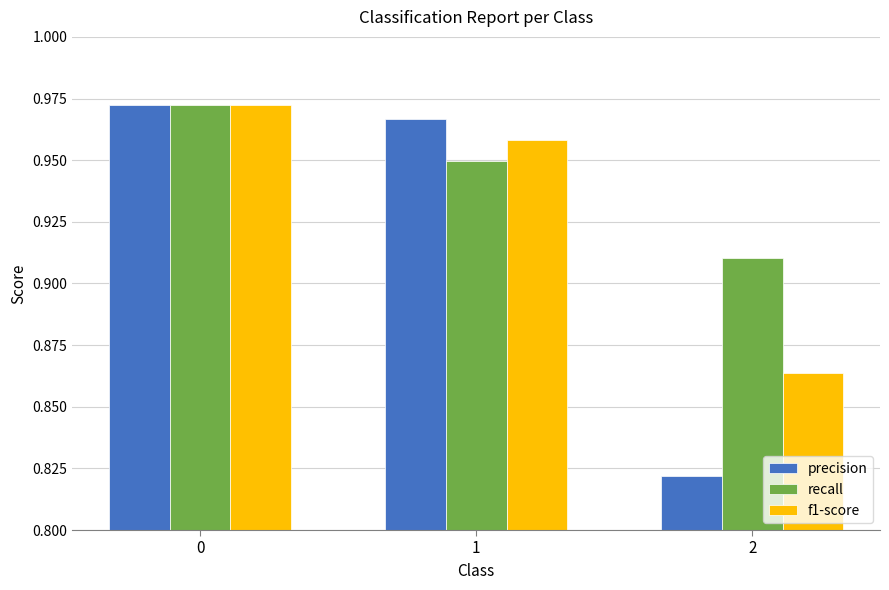

What is the spread (max minus min) of values at 2?

0.1